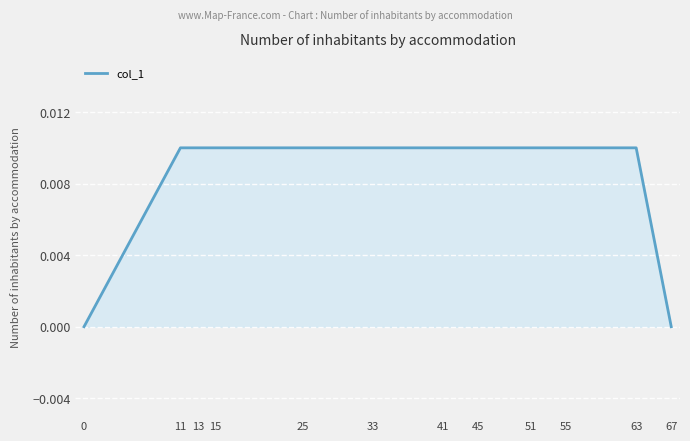

Which has a higher value, 67 or 15?

15